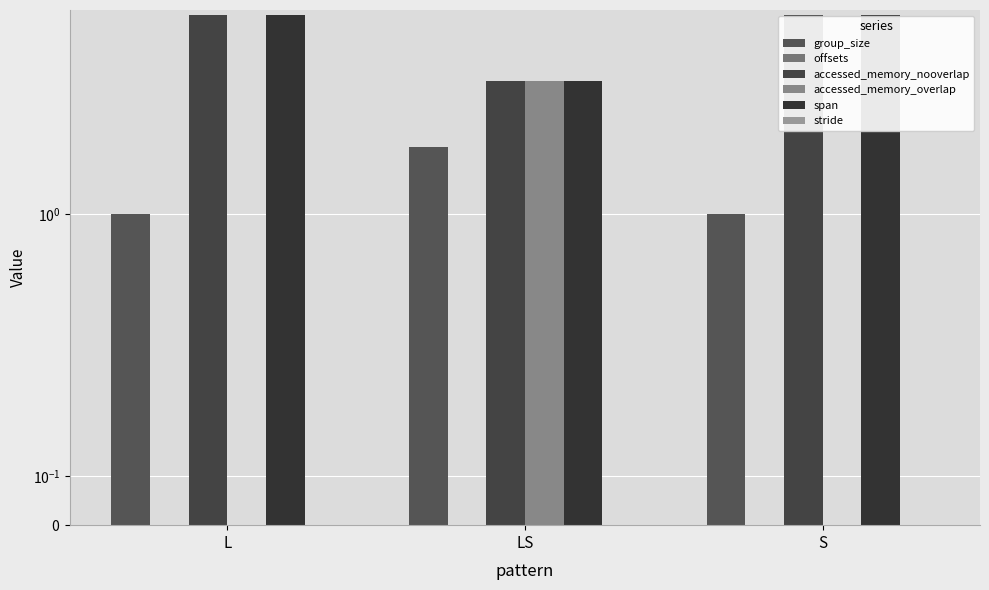

Reading left to right, transcribe all the data shown in this chart.

group_size: L=1	LS=2	S=1
offsets: L=0	LS=0	S=0
accessed_memory_nooverlap: L=8	LS=4	S=8
accessed_memory_overlap: L=0	LS=4	S=0
span: L=8	LS=4	S=8
stride: L=0	LS=0	S=0